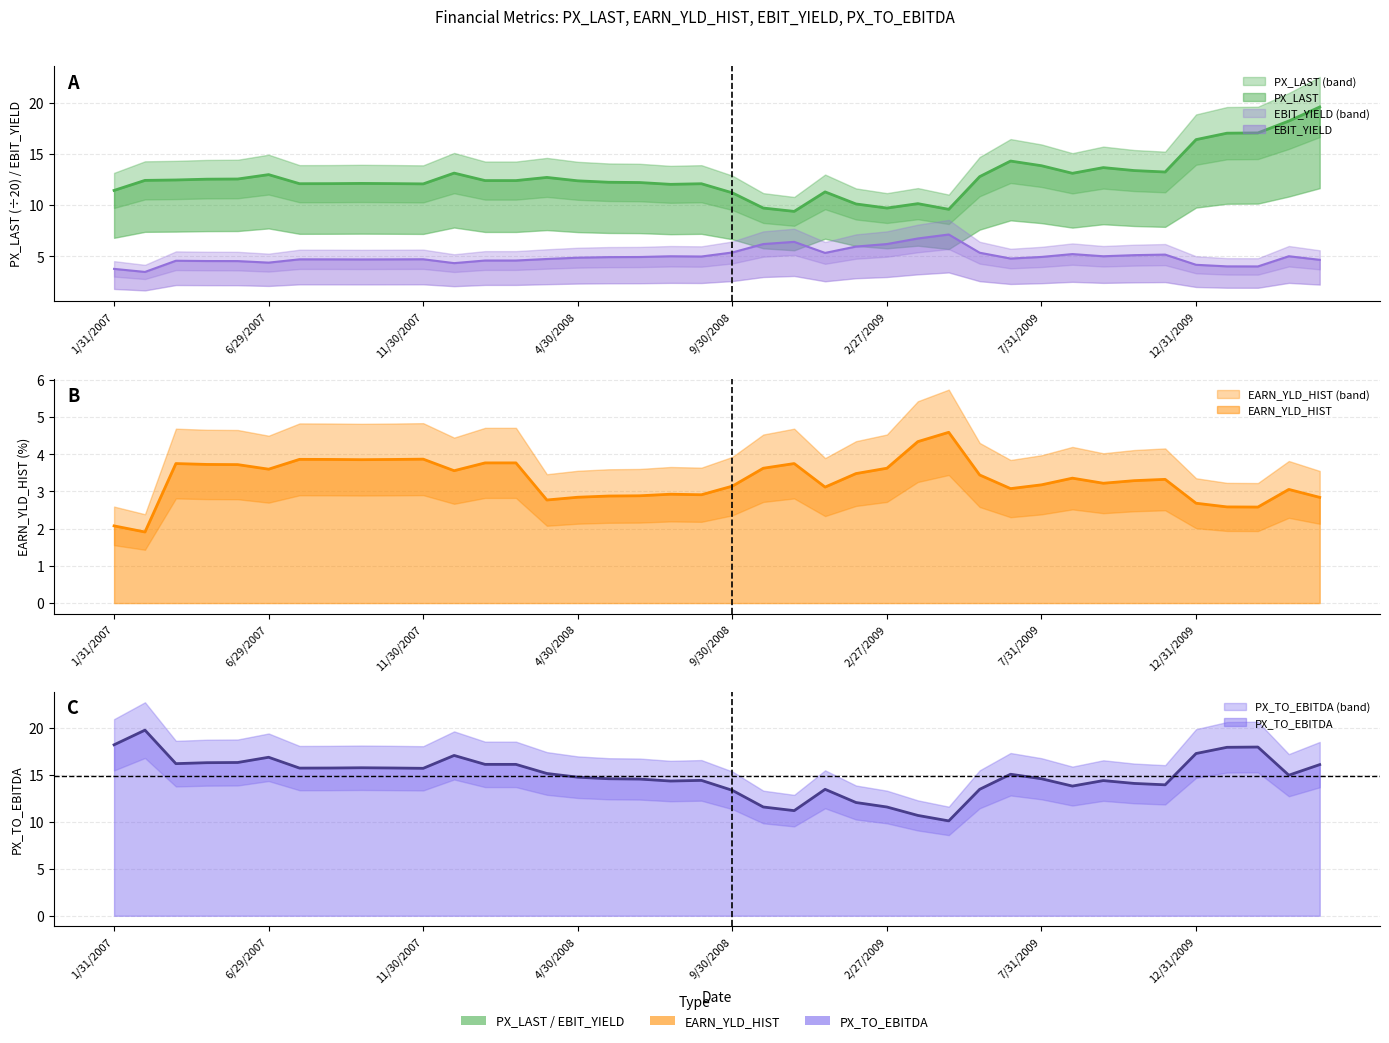

True or false: EARN_YLD_HIST and PX_TO_EBITDA intersect in this chart.

False